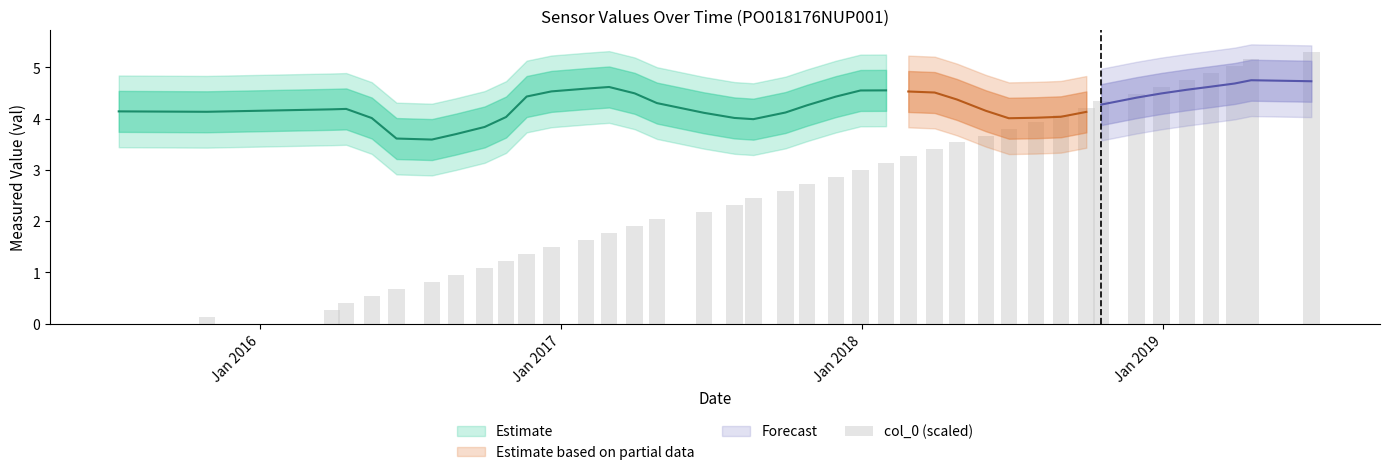

True or false: the data shows 7.2 at 36.

False